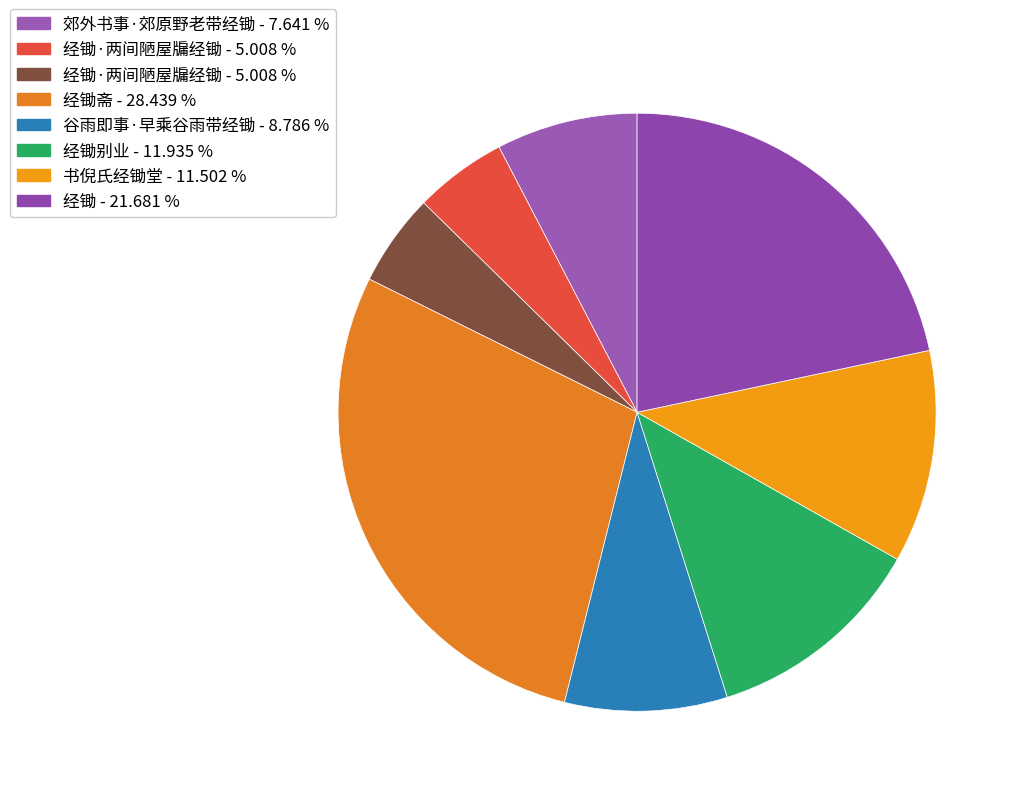

Count the number of slices in the pie.

8